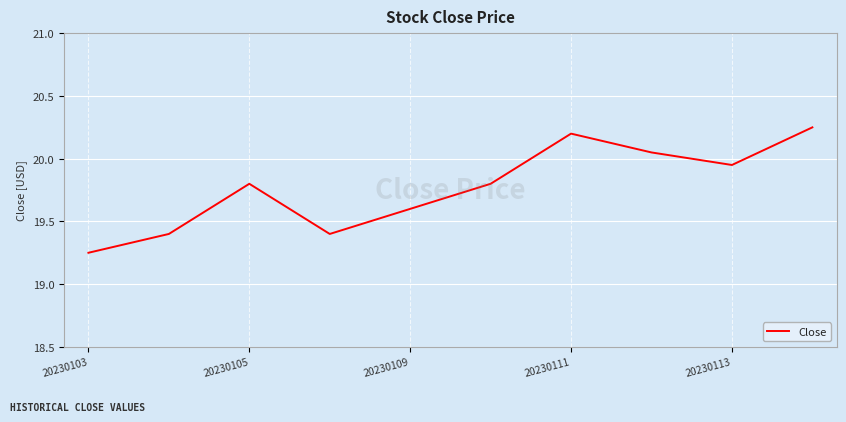

What is the difference between the maximum and minimum values?

1.0